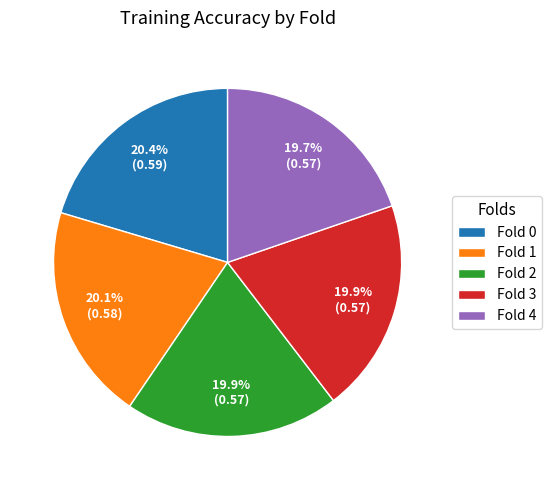

Is there a majority slice in this chart?

No